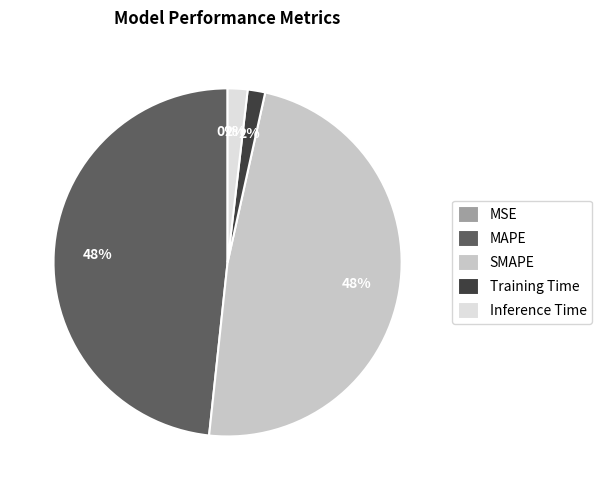

Does any single category account for the majority?

No